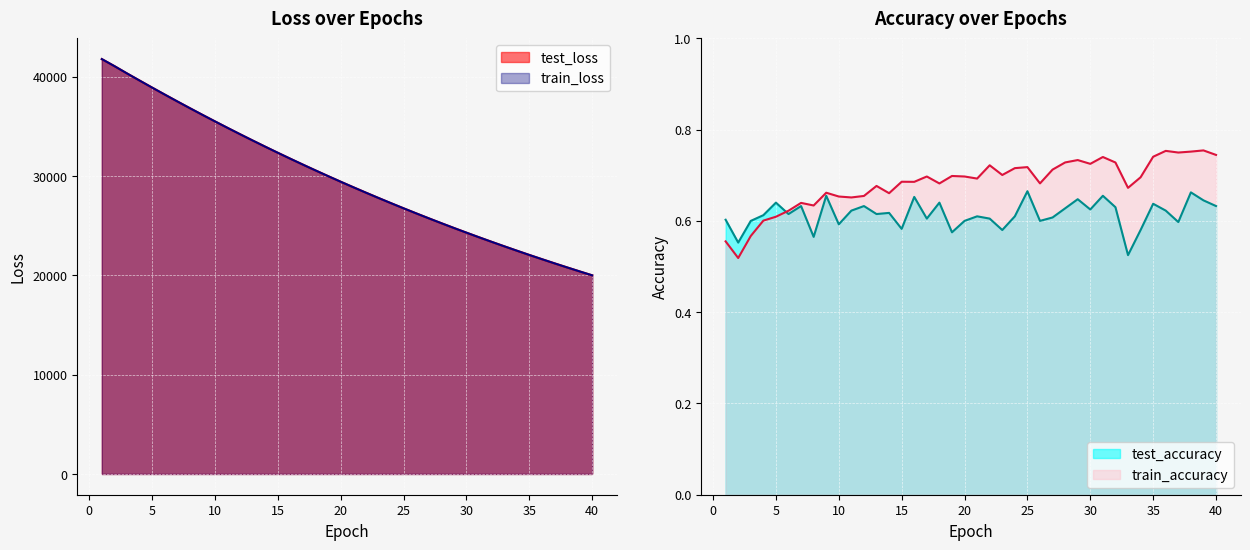

What is the difference between the second highest and minimum values in the train_accuracy series?

0.2